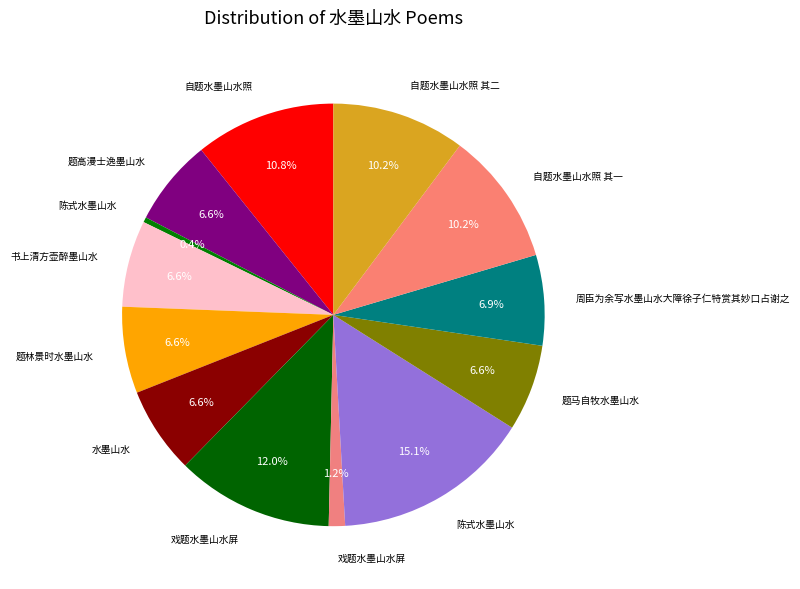

Which category has the biggest portion of the pie?

陈式水墨山水